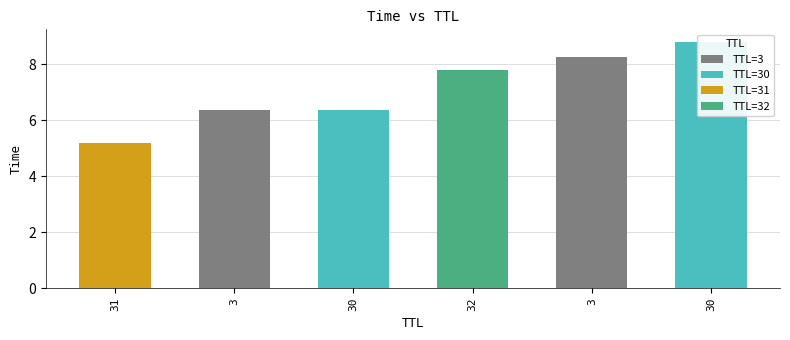

Are the bars horizontal?

No